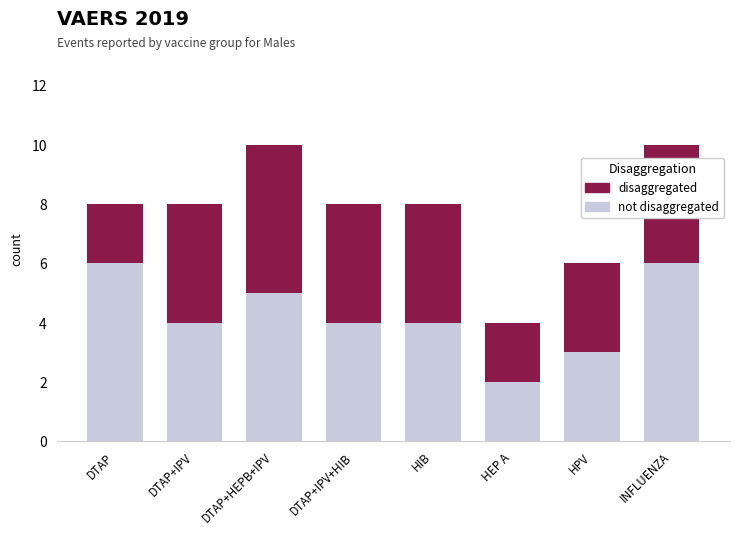

What is the total value across all series at DTAP?

8